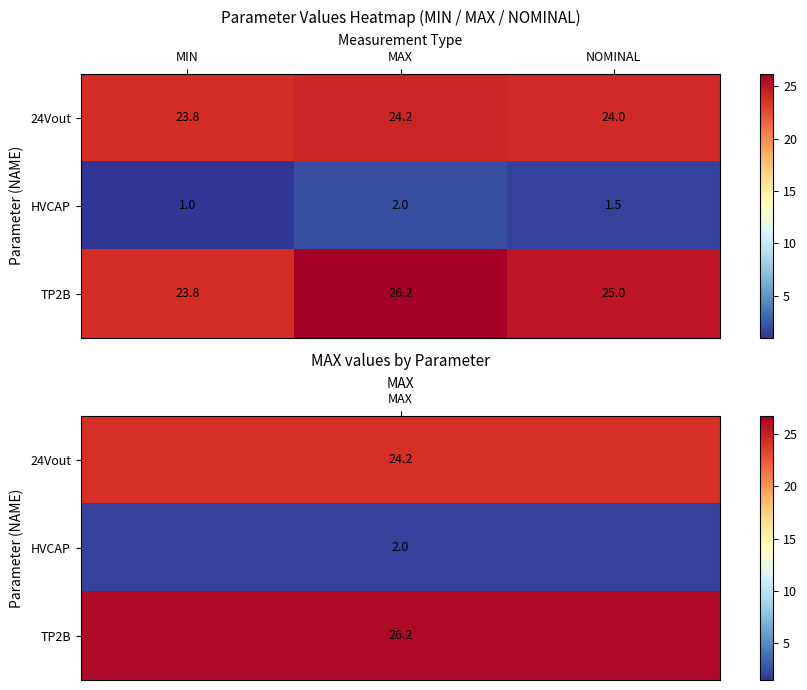

Reading left to right, extract all data points from this chart.

24Vout: 23.8	24.2	24.0
HVCAP: 1.0	2.0	1.5
TP2B: 23.8	26.2	25.0